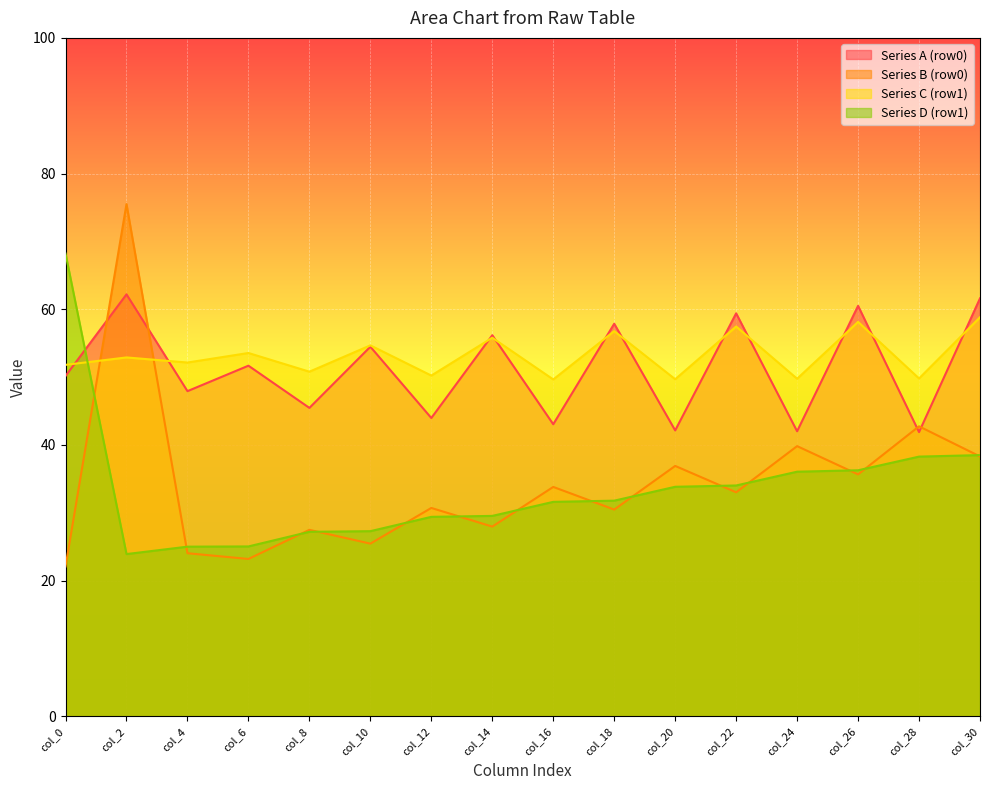

Reading right to left, extract all data points from this chart.

Series A (row0): 61.6	41.9	60.5	42.0	59.4	42.1	57.9	43.1	56.2	44.0	54.5	45.5	51.7	47.9	62.2	50.2
Series B (row0): 38.3	42.7	35.7	39.8	33.0	36.9	30.5	33.8	28.0	30.7	25.5	27.5	23.2	24.0	75.5	22.1
Series C (row1): 58.8	49.8	58.1	49.8	57.5	49.7	56.8	49.7	55.8	50.2	54.7	50.8	53.6	52.1	52.9	51.8
Series D (row1): 38.5	38.3	36.3	36.1	34.0	33.8	31.8	31.6	29.5	29.4	27.3	27.2	25.0	25.0	23.9	68.2